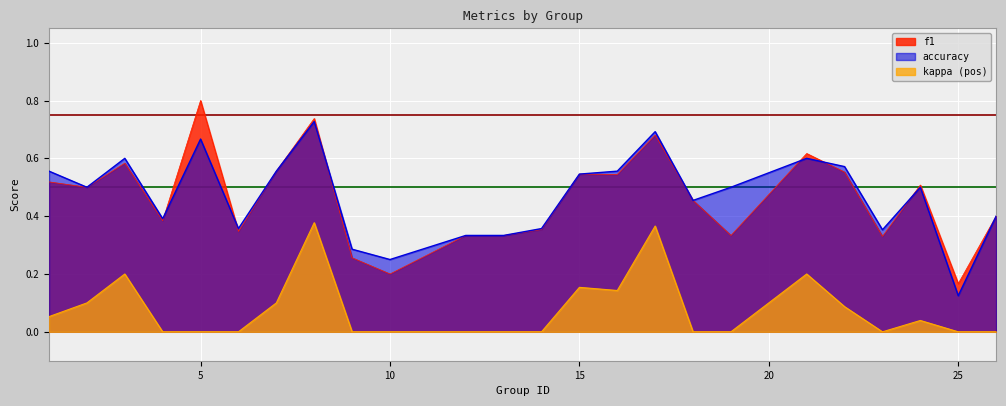

What is the maximum value shown in the chart?

0.8